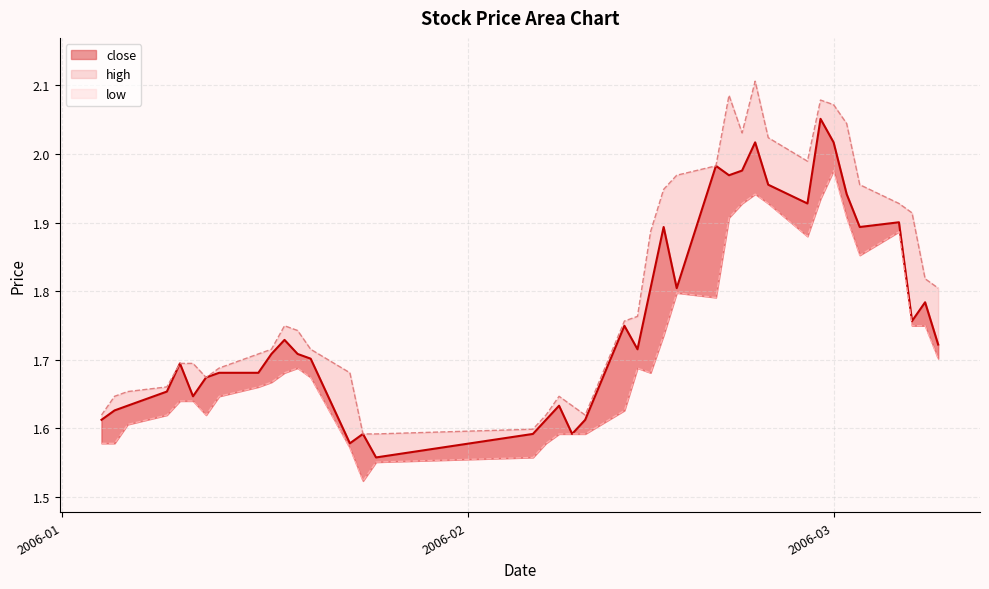

What position from the right is 2006-01-13?

33